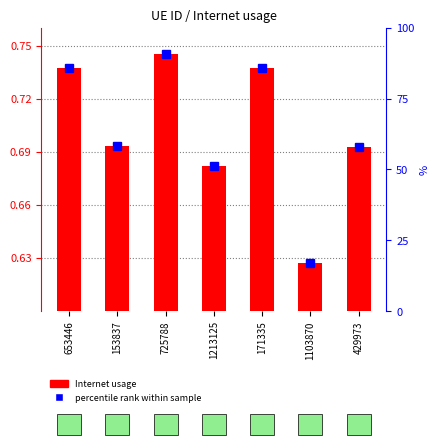

What is the difference between the second highest and second lowest values?

0.1